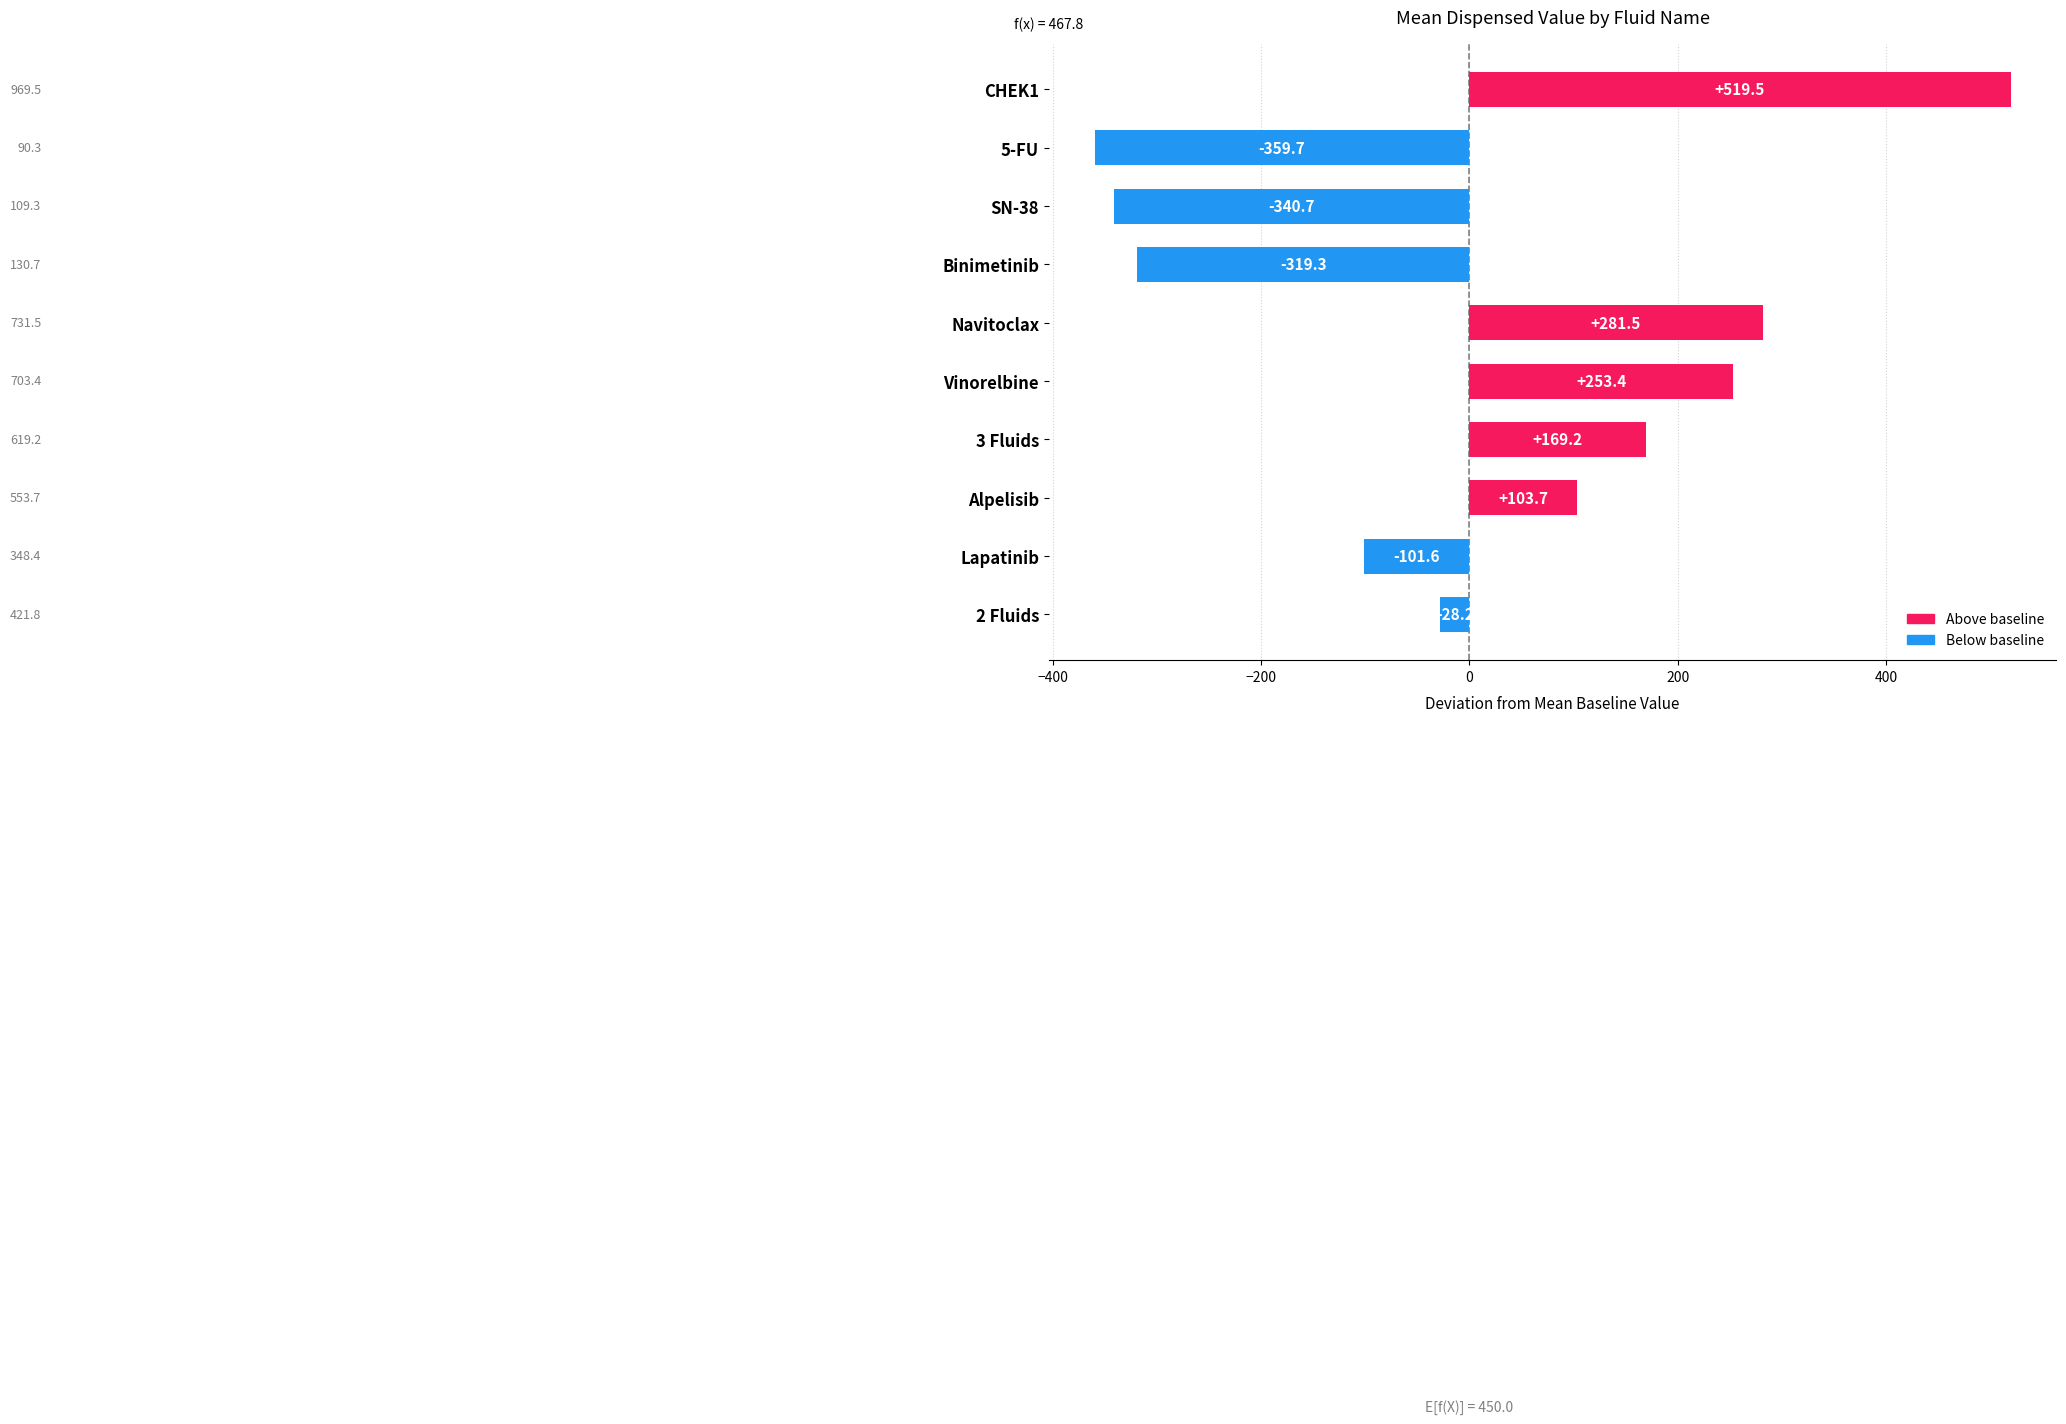

What is the sum of all values?

177.8